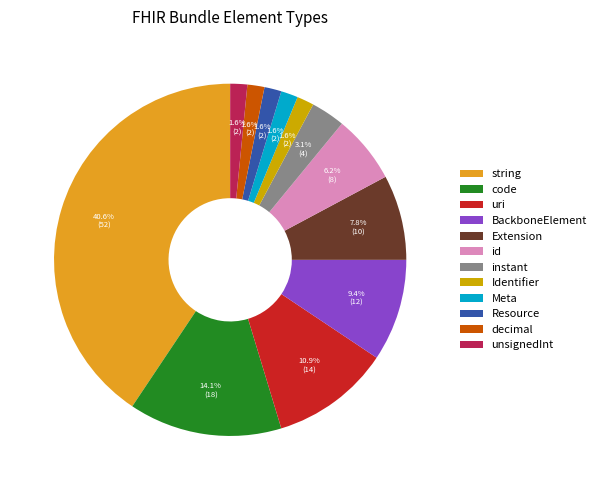

How many segments does this pie chart have?

12